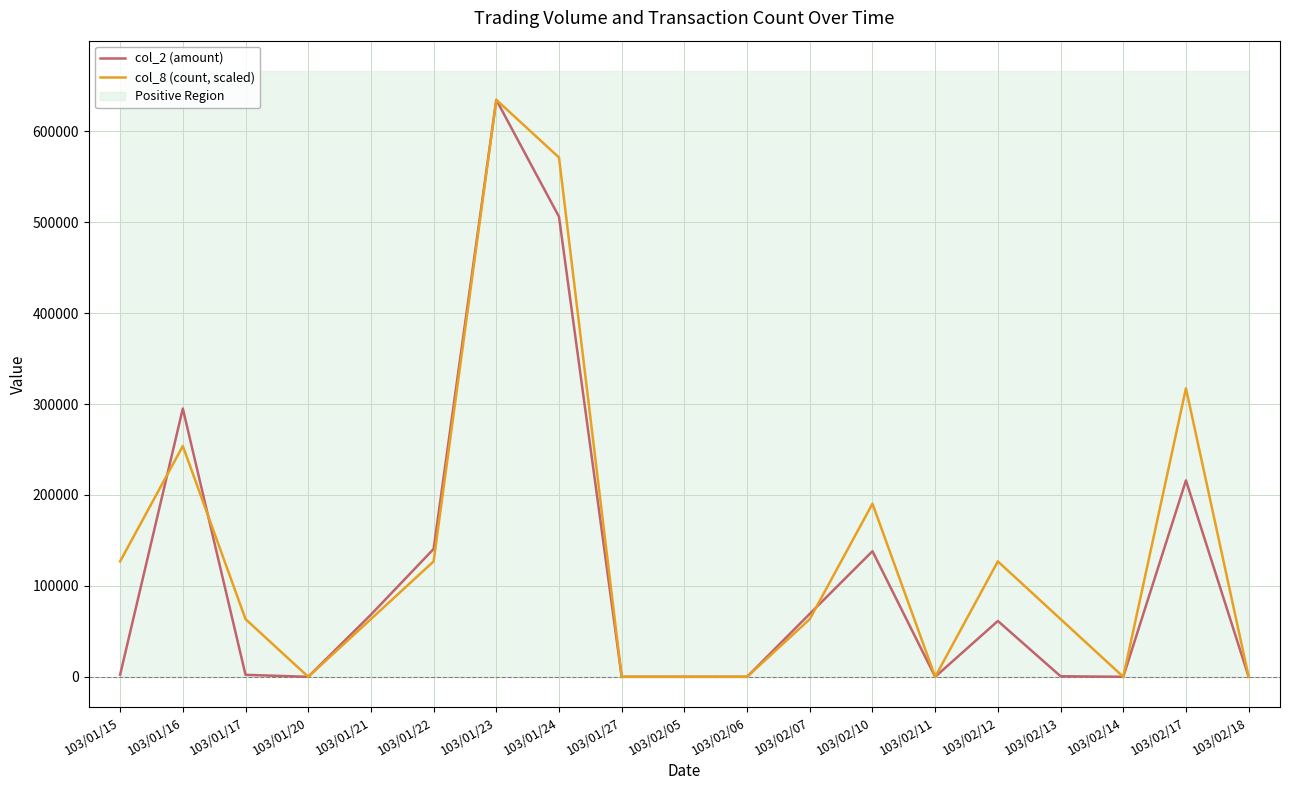

After their last crossing, which series has the higher values: col_8 (count, scaled) or col_2 (amount)?

col_8 (count, scaled)